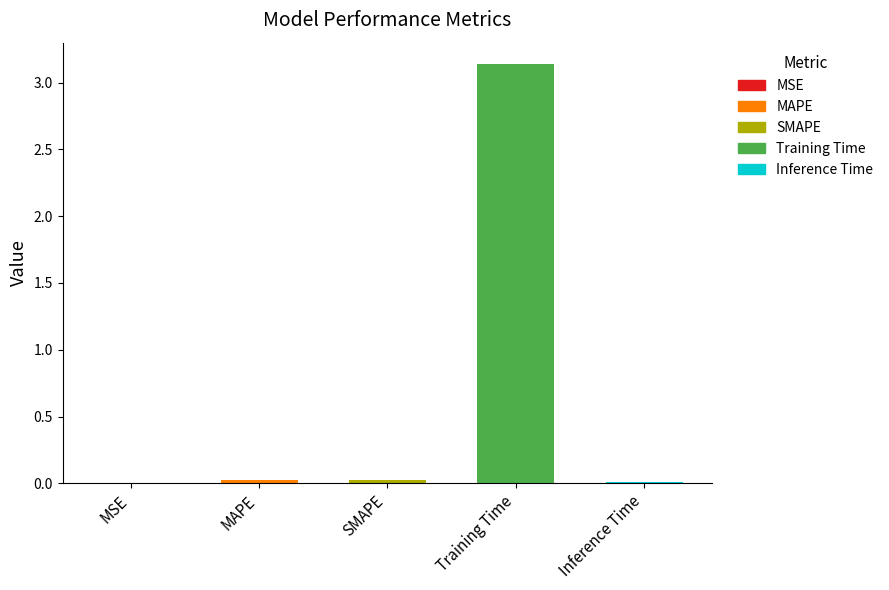

What is the difference between the values at Training Time and MSE?

3.1